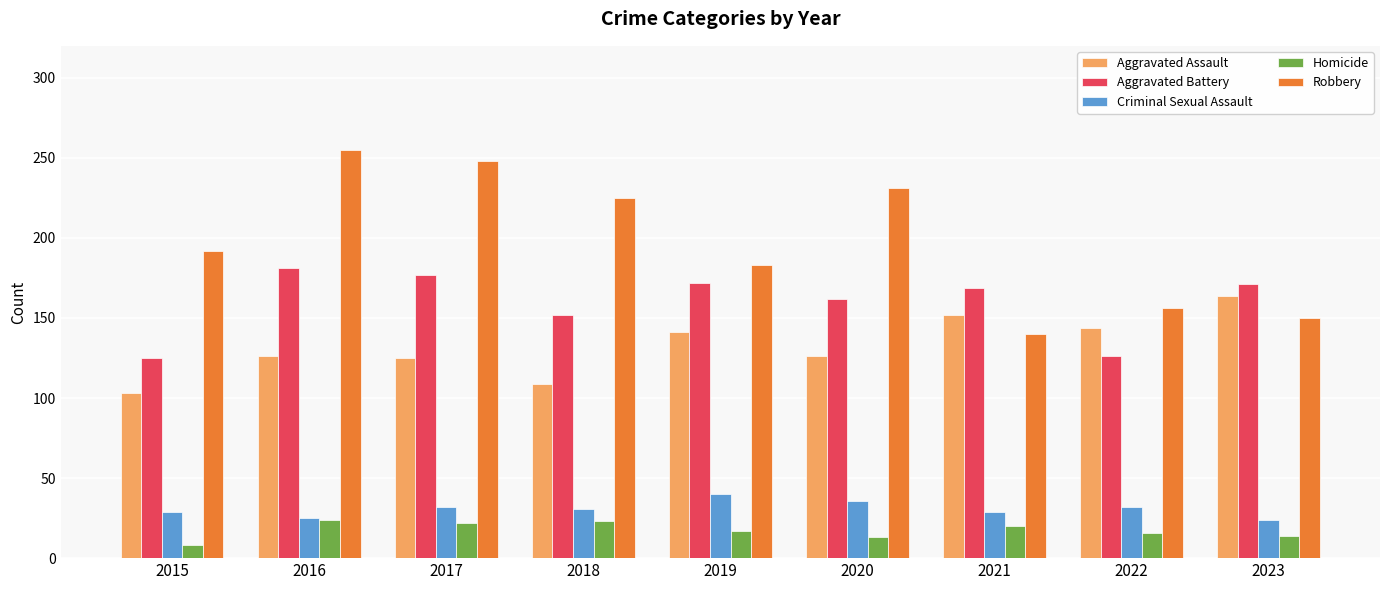

What is the smallest value displayed?

8